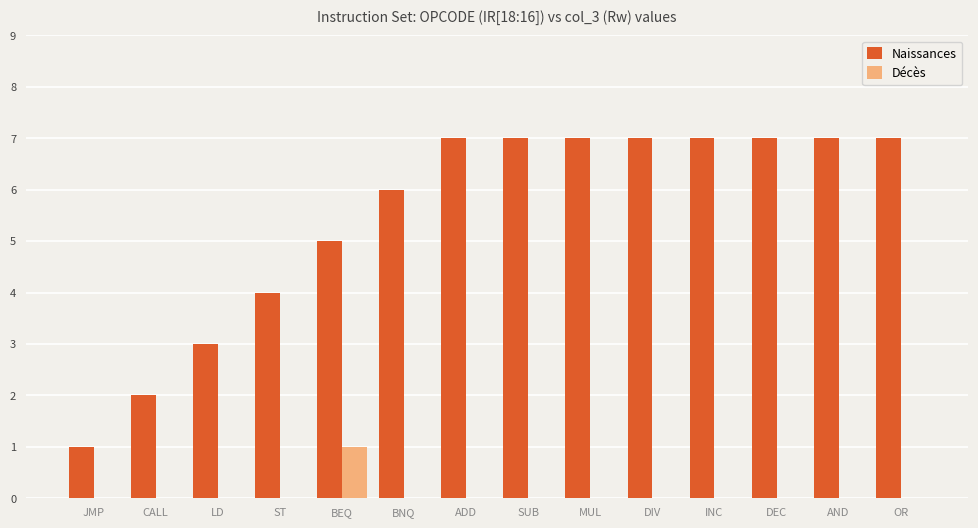

How many groups of bars are there?

14